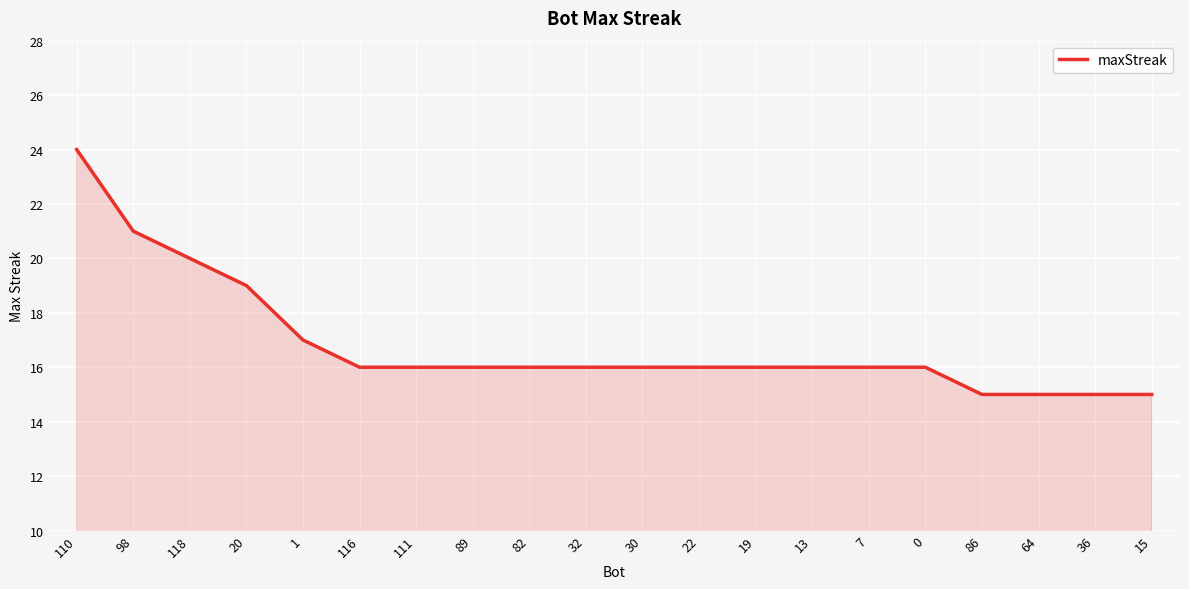

Reading left to right, list all the values displayed in this chart.

110=24	98=21	118=20	20=19	1=17	116=16	111=16	89=16	82=16	32=16	30=16	22=16	19=16	13=16	7=16	0=16	86=15	64=15	36=15	15=15